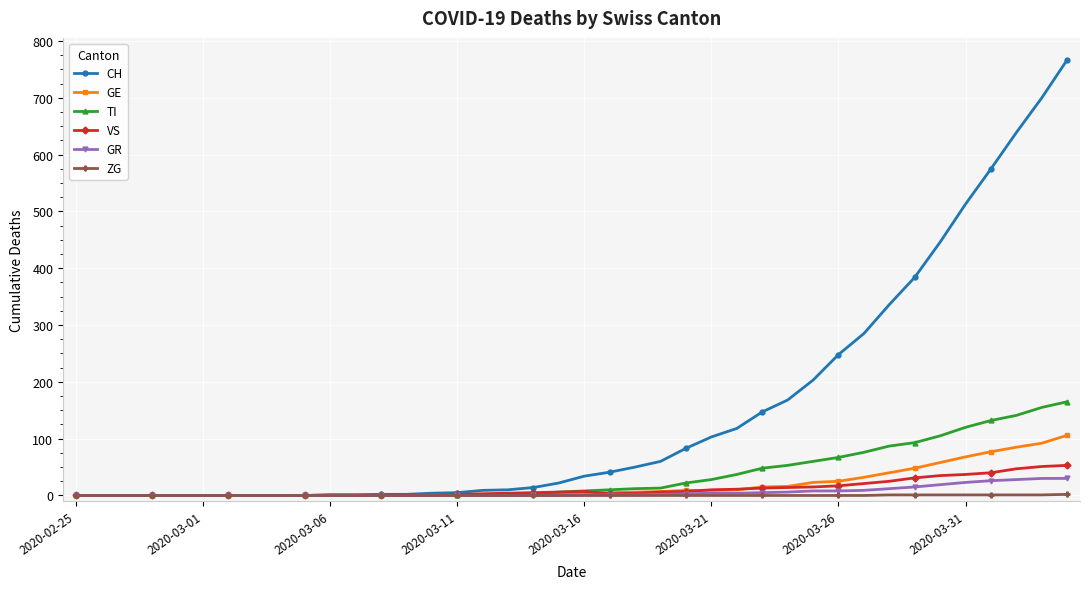

Which series has the largest total across all categories?

CH